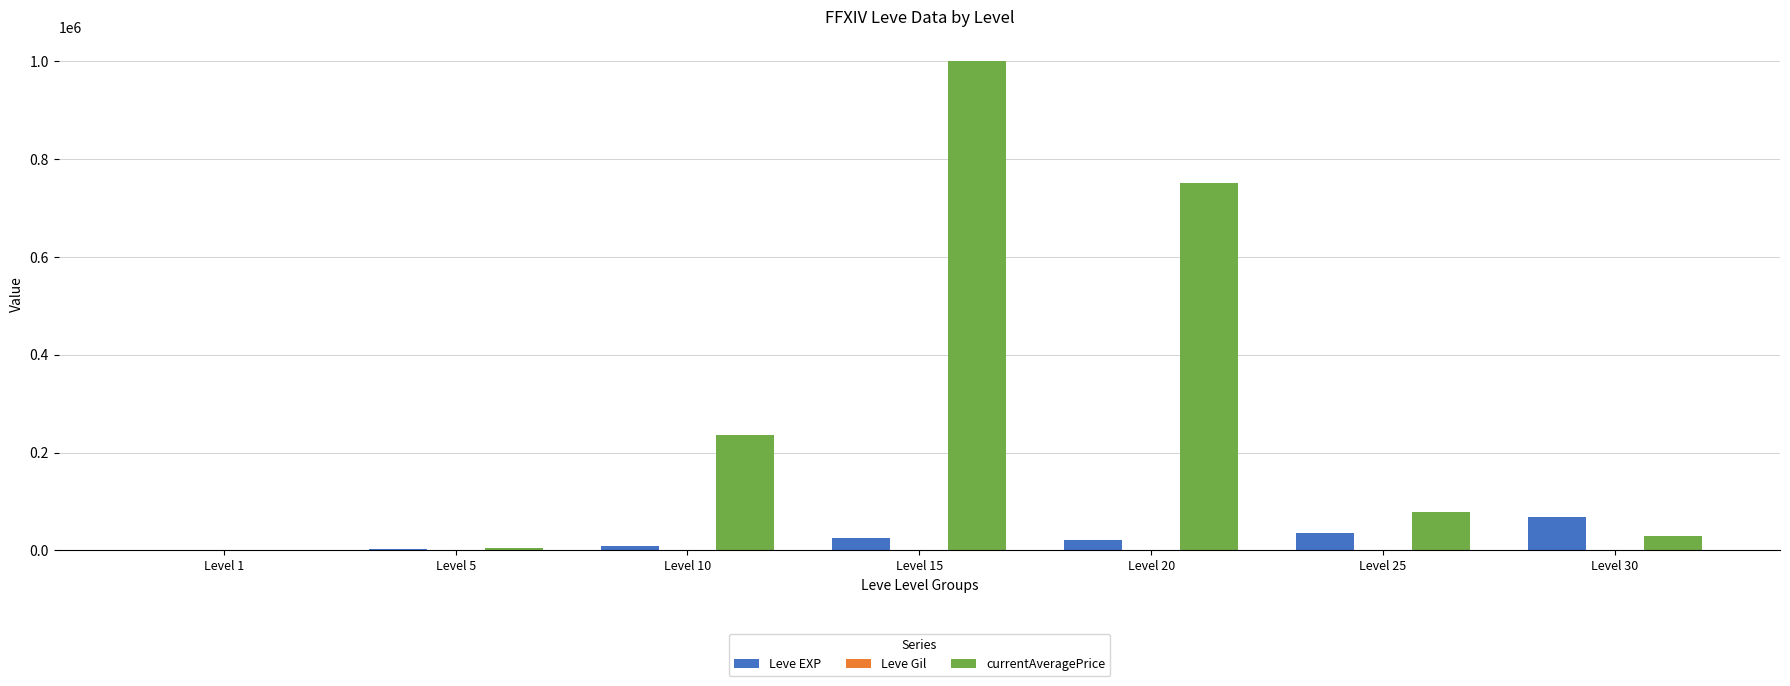

What is the highest value of the Leve EXP series?

67730